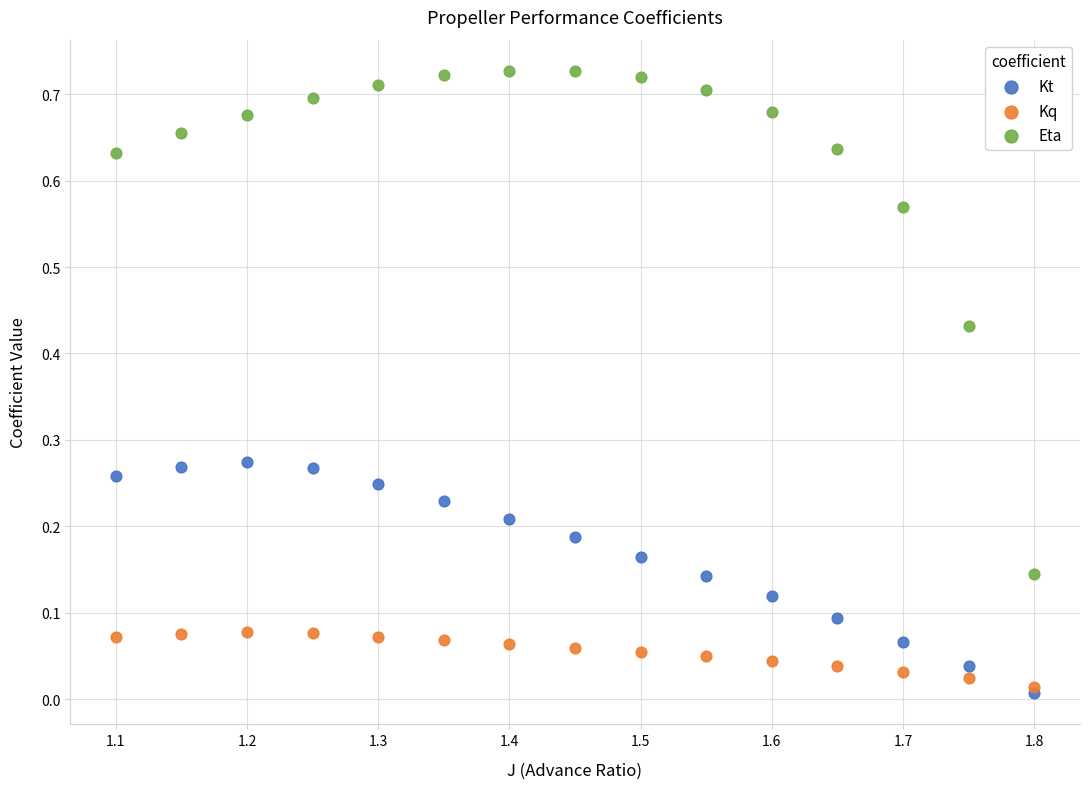

Which series reaches the maximum Y coordinate?

Eta